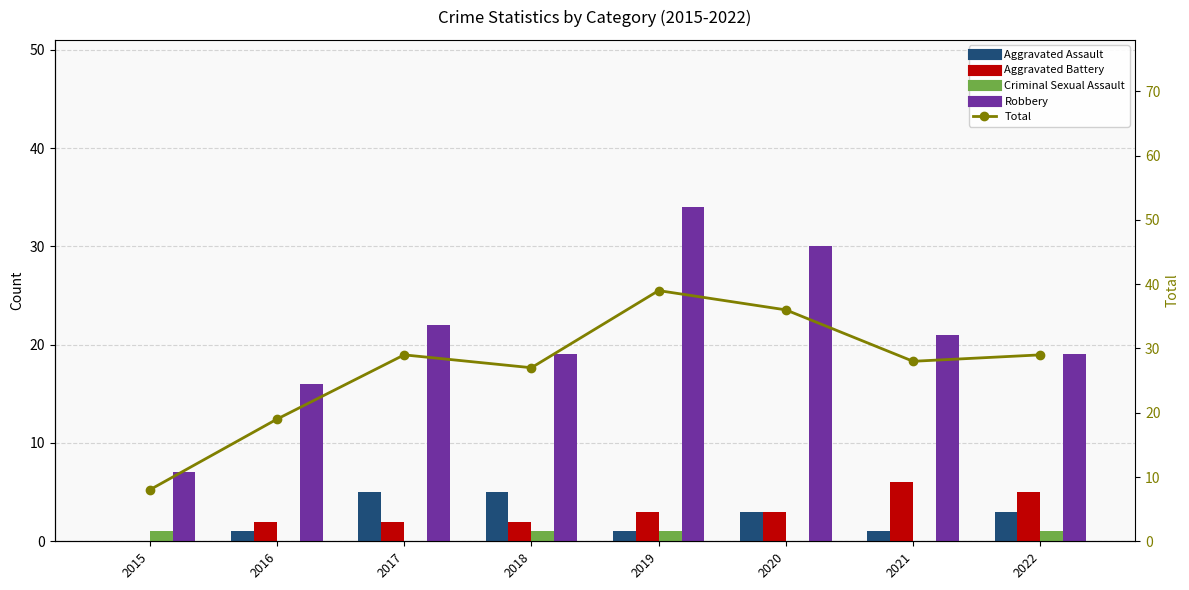

What is the approximate value of Robbery at 2020, to the nearest 5?

30